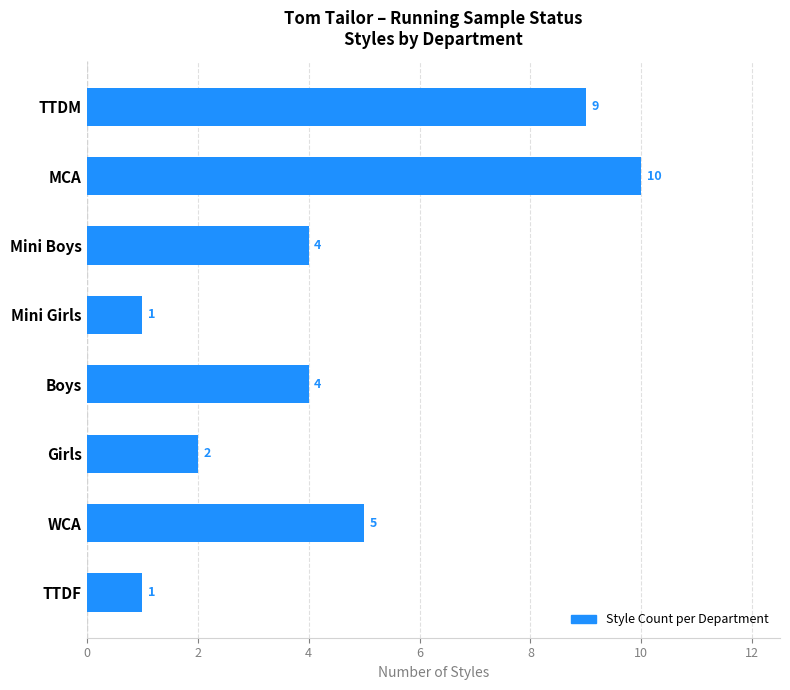

Reading bottom to top, what are all the values shown in this chart?

1	5	2	4	1	4	10	9